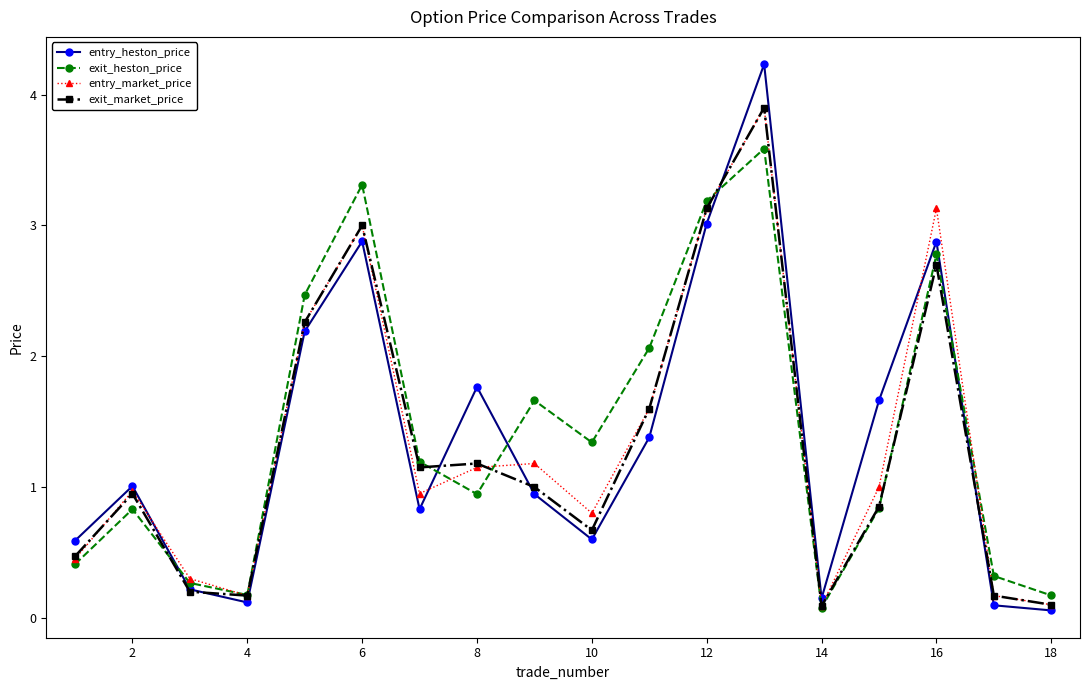

What is the value of the entry_heston_price point at the 2nd from the left?

1.0